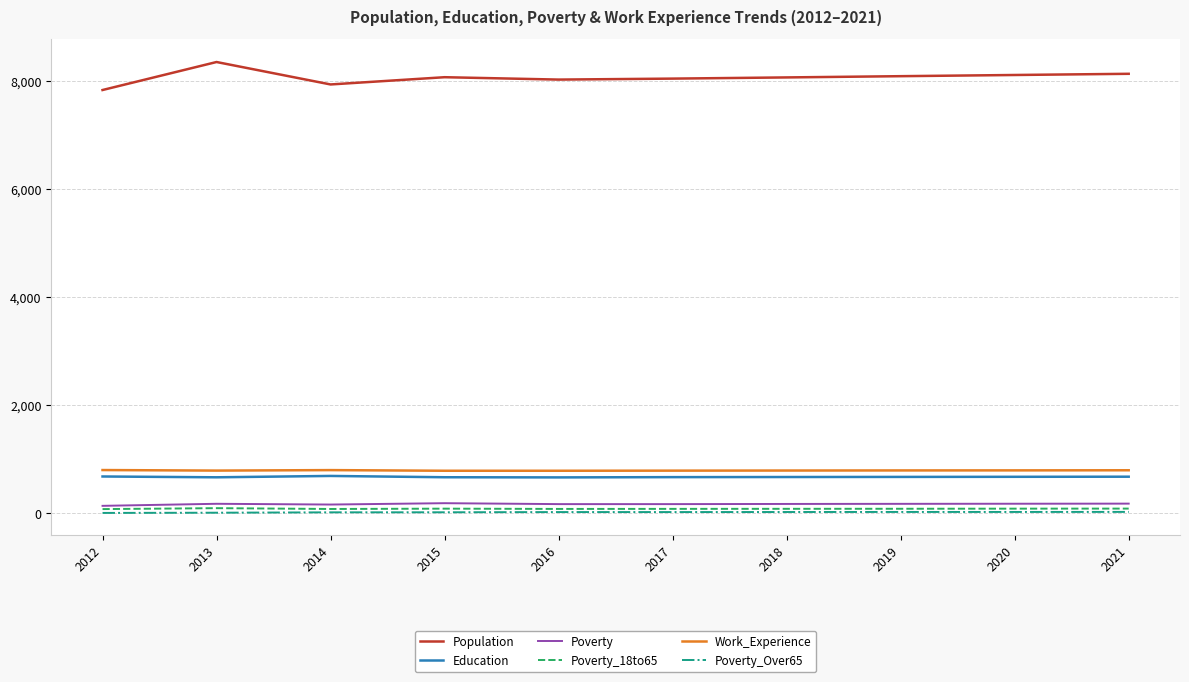

Which series has the largest range (max minus min)?

Population